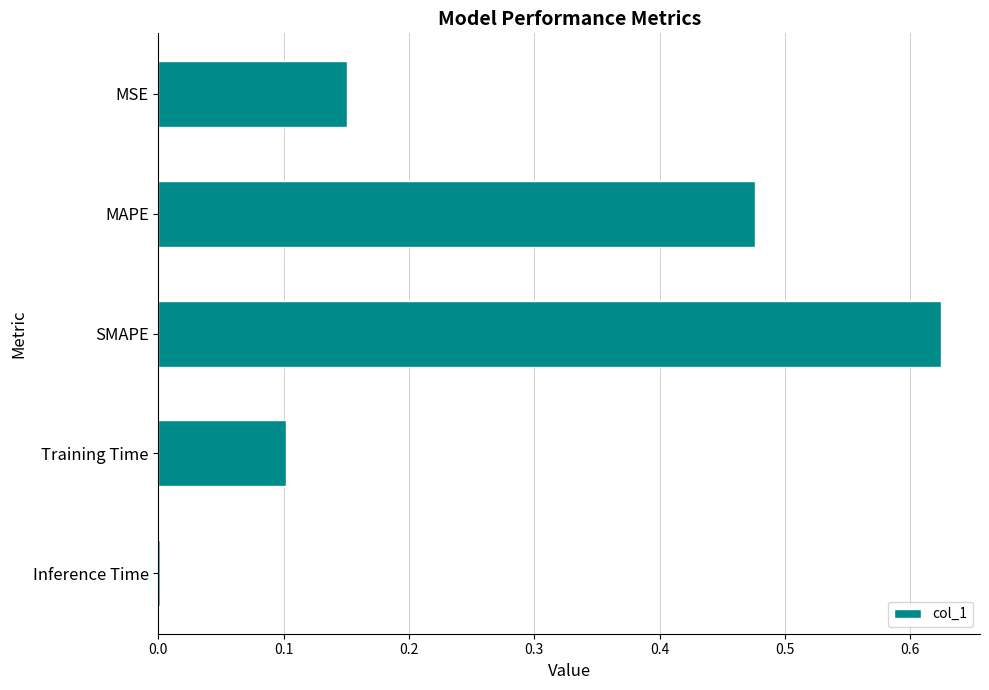

Which category has the highest value across all series?

SMAPE